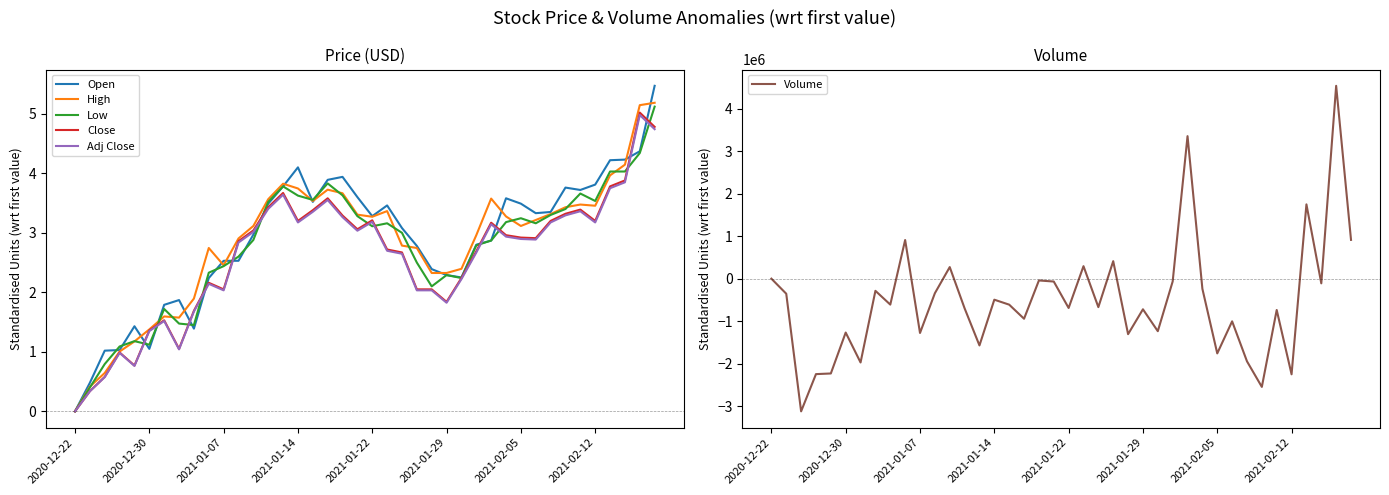

What is the difference between the second highest and second lowest values in the Adj Close series?

4.4